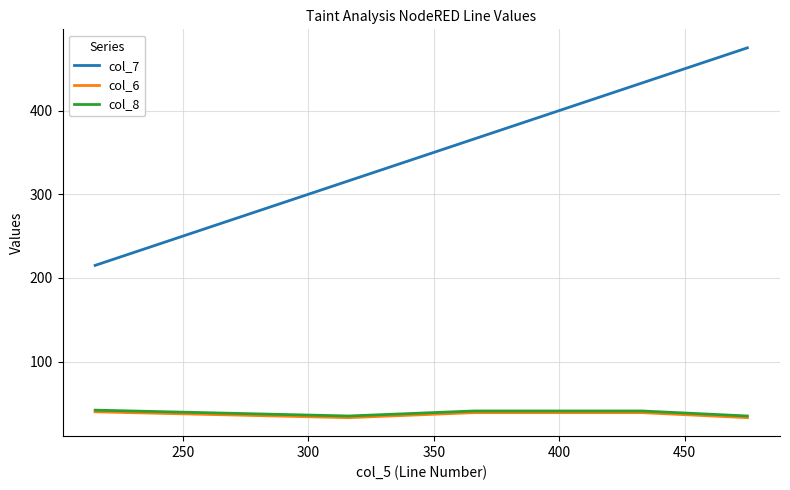

True or false: col_7 and col_6 cross at least once.

False